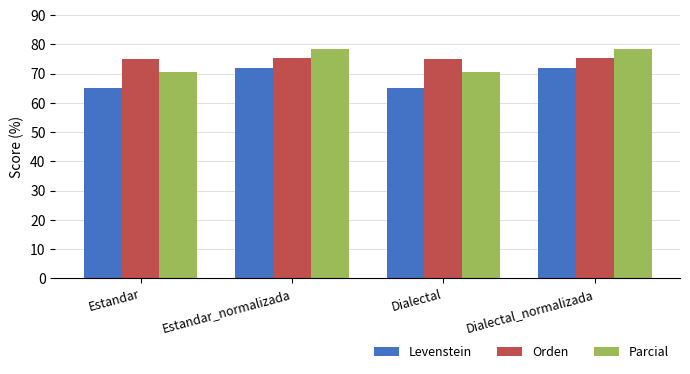

What is the label of the 2nd bar from the right?

Dialectal